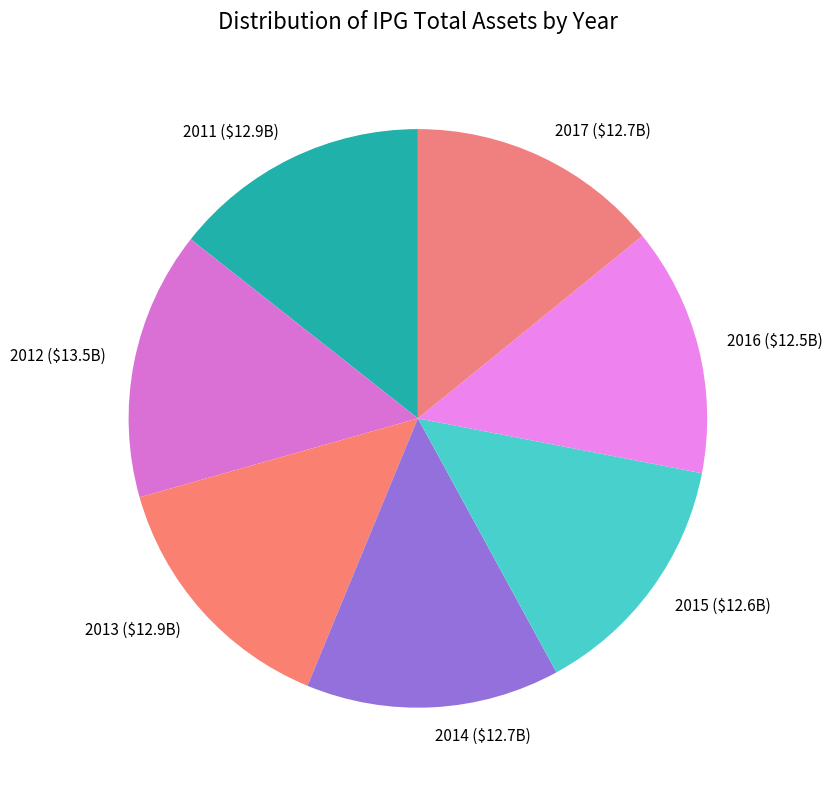

How many slices are in this pie chart?

7